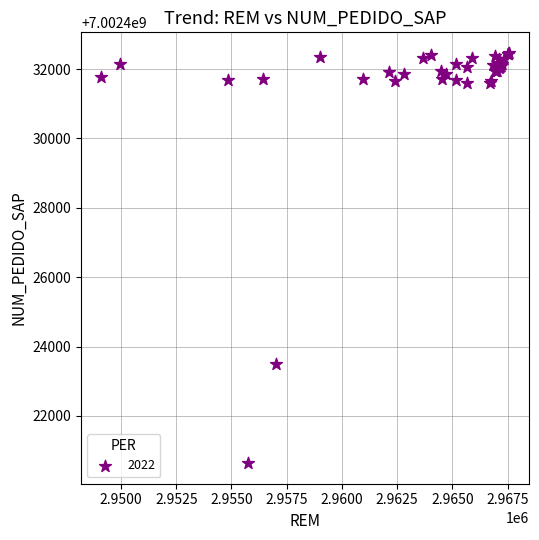

What Y value in the scatter plot is closest to 7002426553?

7002423505